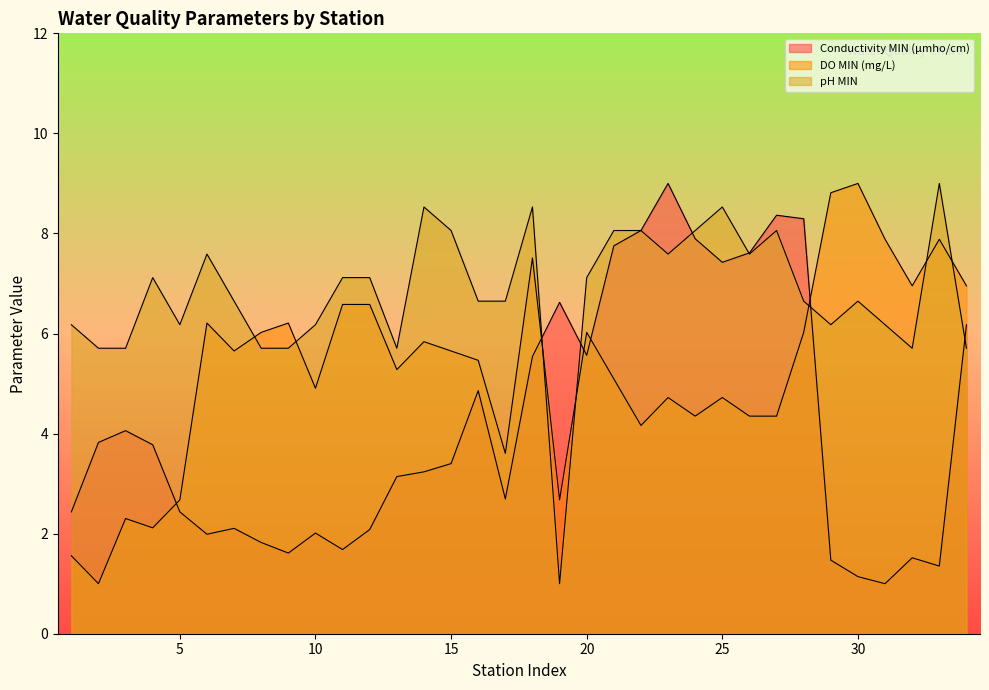

What is the maximum value for DO MIN (mg/L)?

9.0